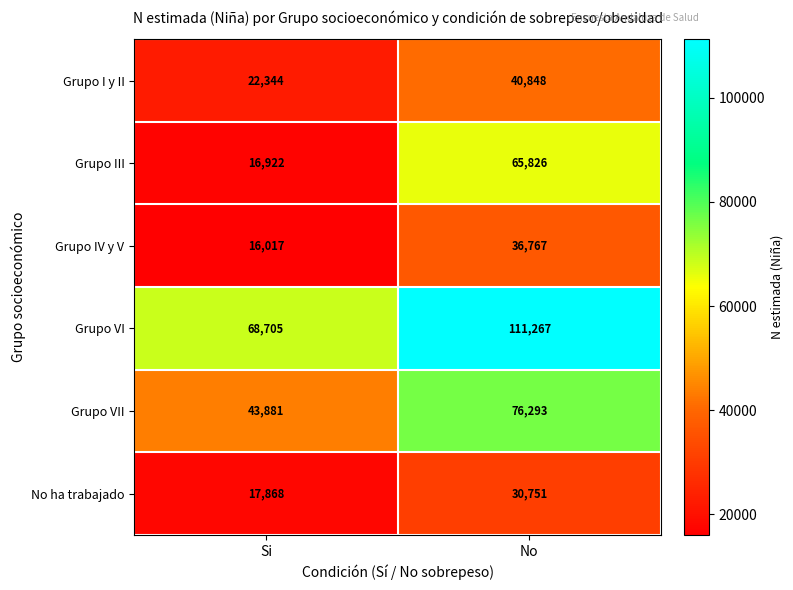

At which label is Grupo I y II closest to 31596?

Si